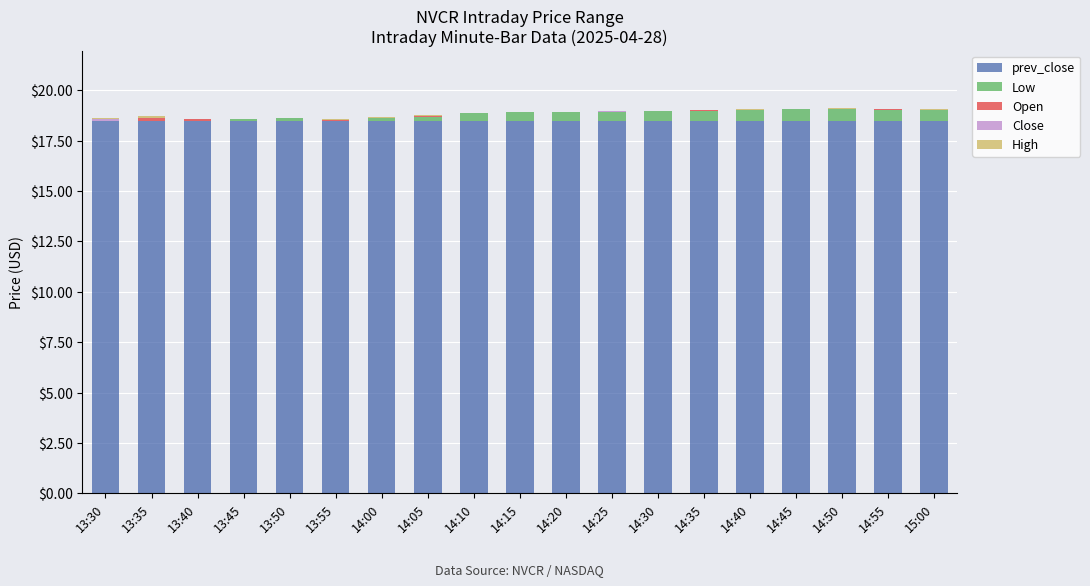

How many distinct data groups are displayed?

5